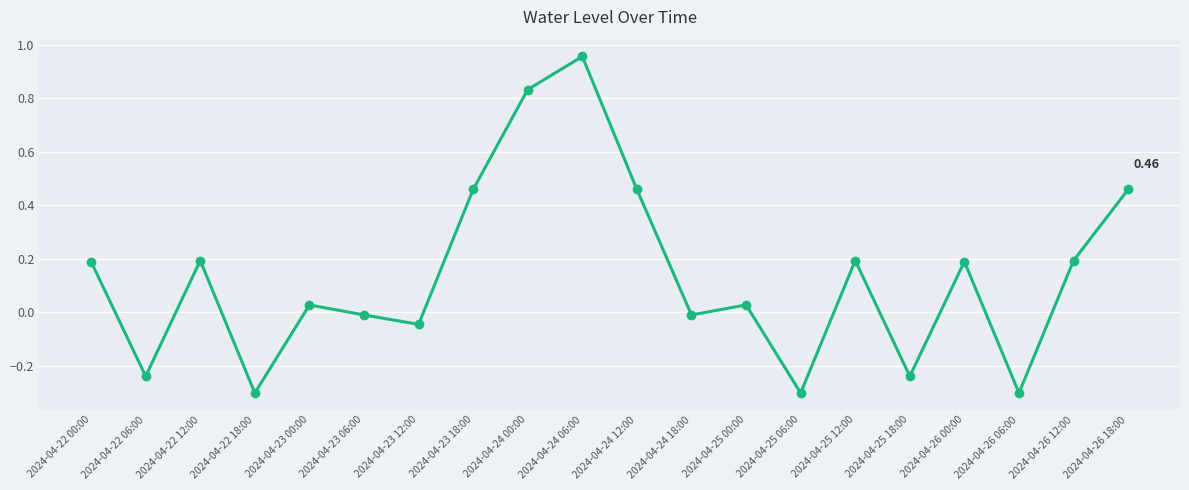

What is the sum of all values?

2.7